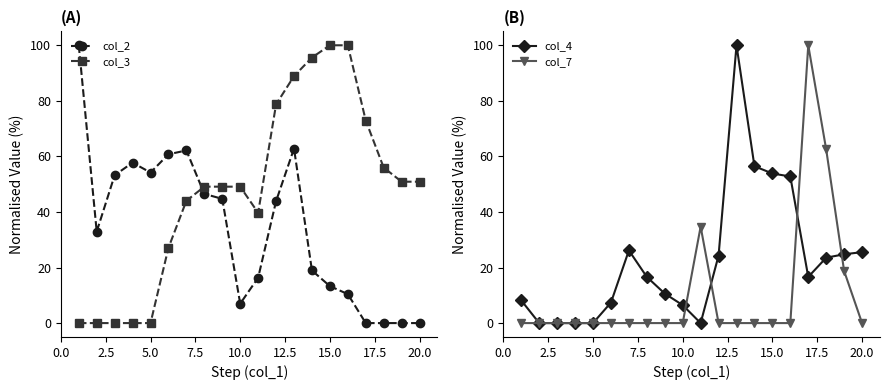

How many data points in col_2 are less than 43?

10